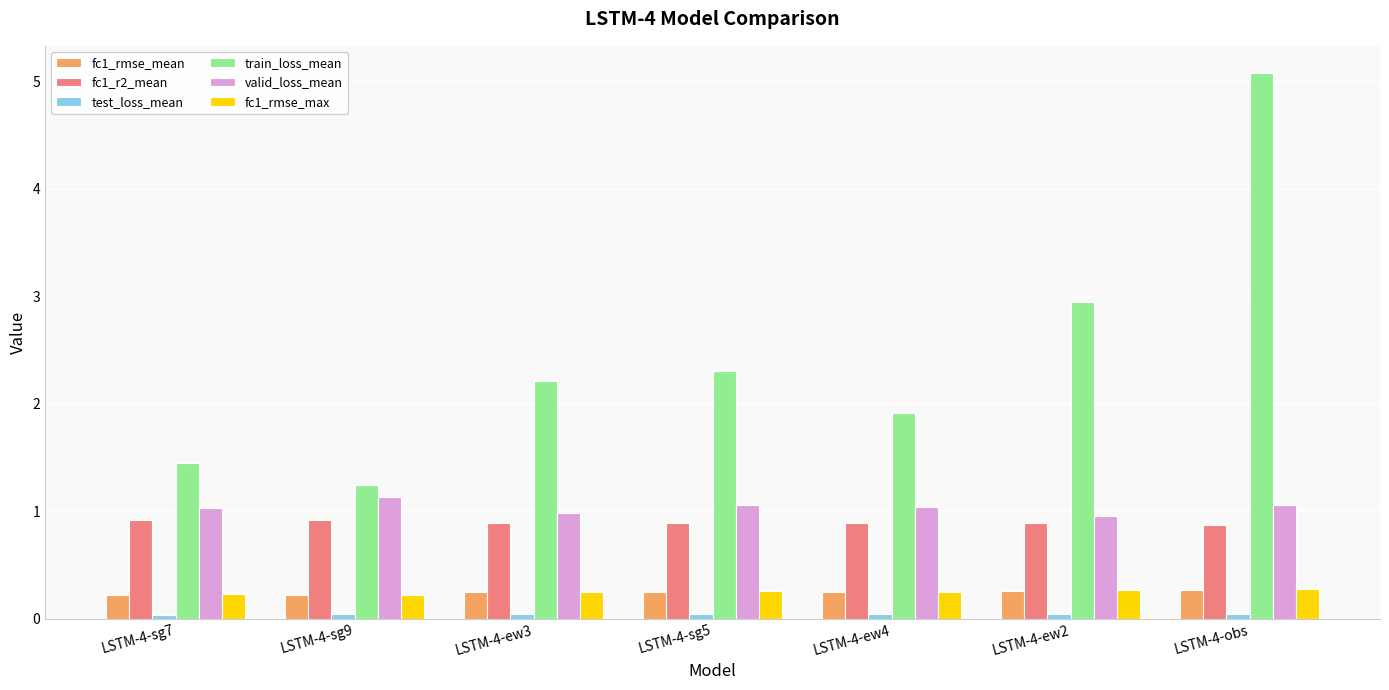

True or false: fc1_r2_mean has a value of 1.2 at LSTM-4-sg5.

False